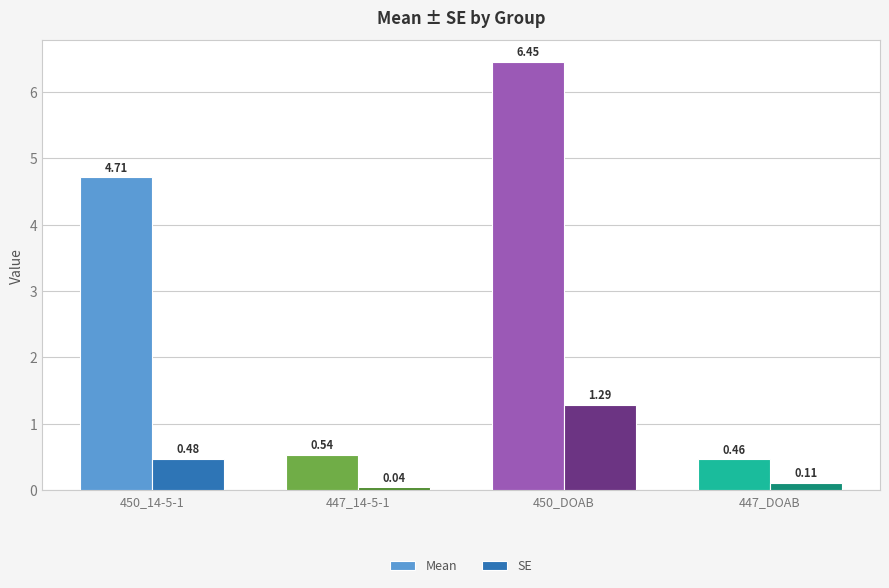

Between 450_DOAB and 447_DOAB, which series saw the biggest shift?

Mean